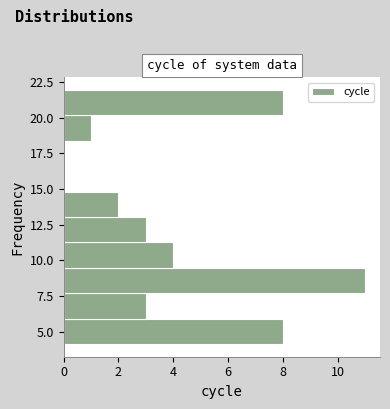

Read against the y-axis, roughly where is the centre of the longest bar?

8.5